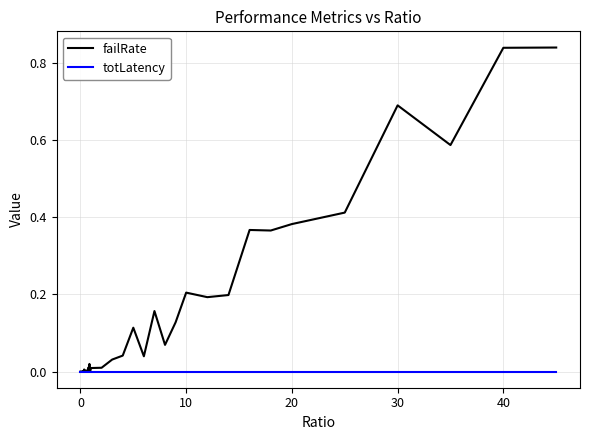

Which series has the widest spread of values?

failRate